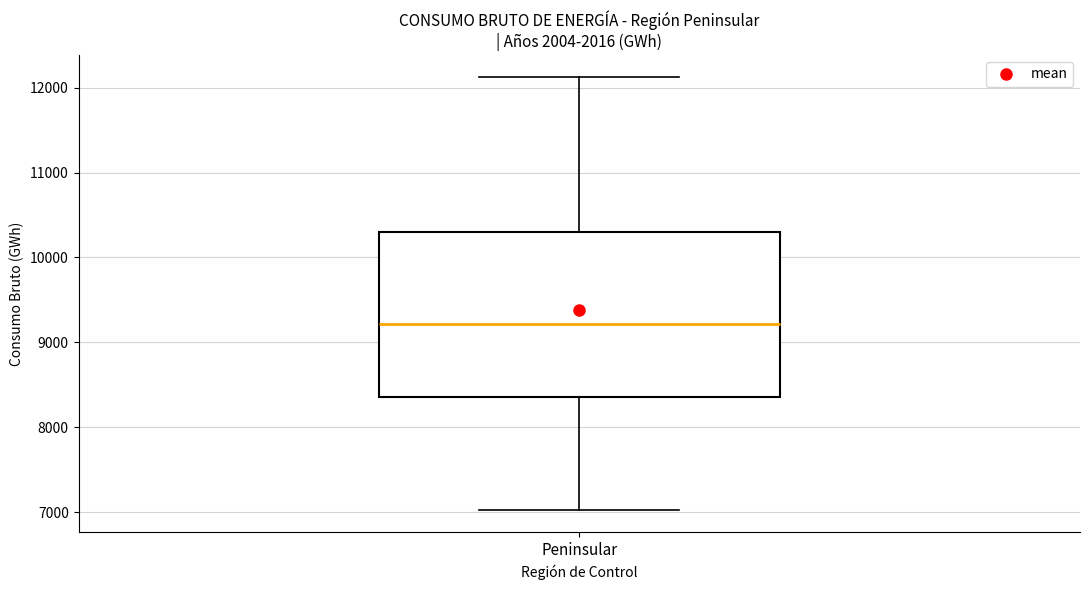

Read this box plot against the y-axis: the position of the median line, the range covered by the box, and the ends of both whiskers. The values are not printed on the chart, so give them approximately, as read against the axis.

median 9200, box 8400 to 10300, whiskers 7000 to 12100